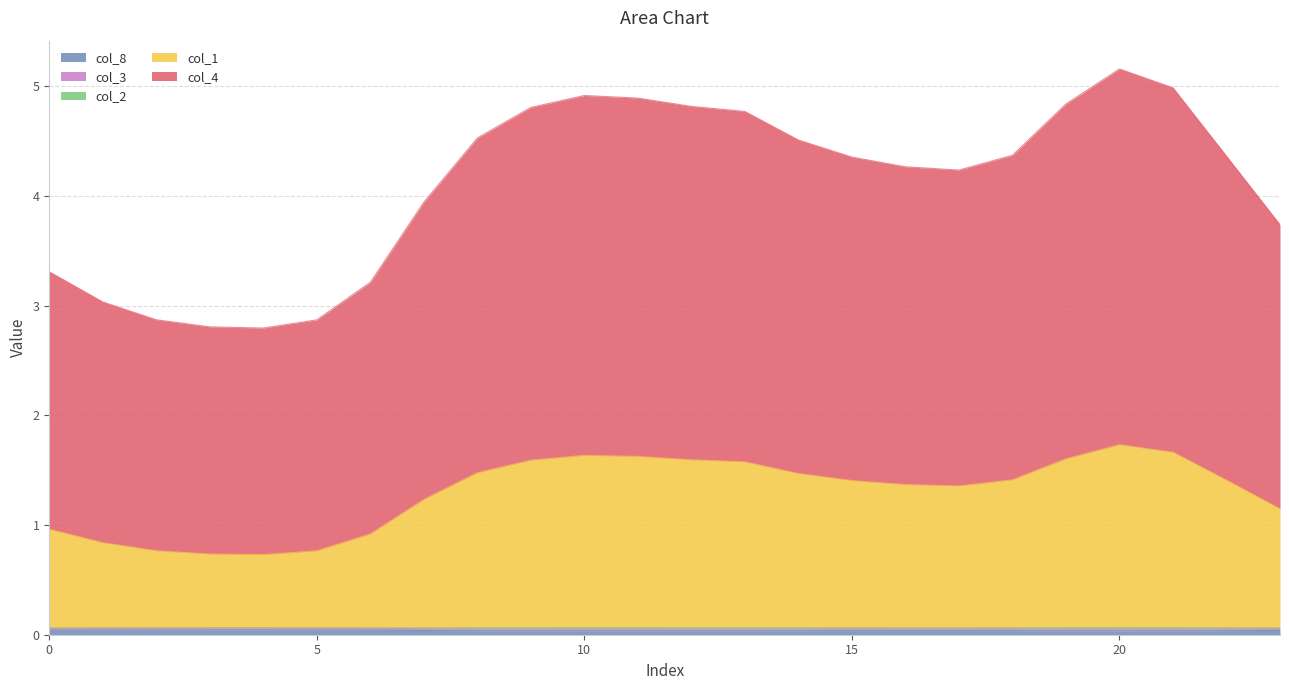

Between 3 and 4, which is larger?

3